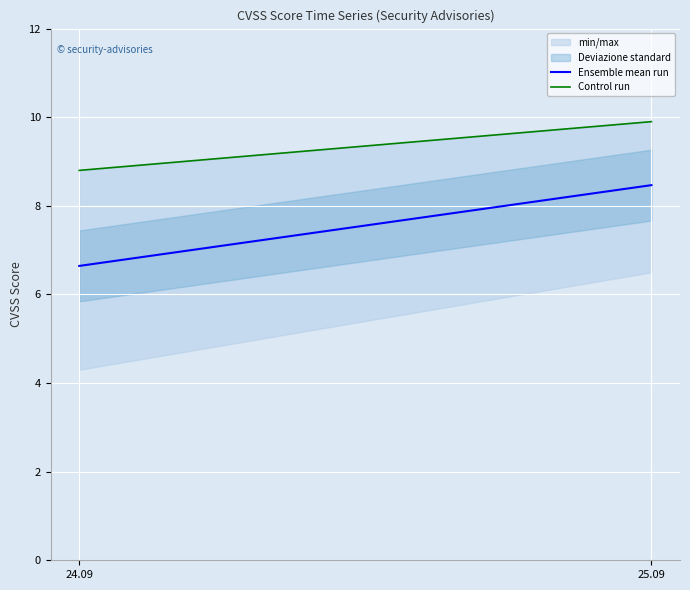

What is the total value across all series at 24.09?

15.4